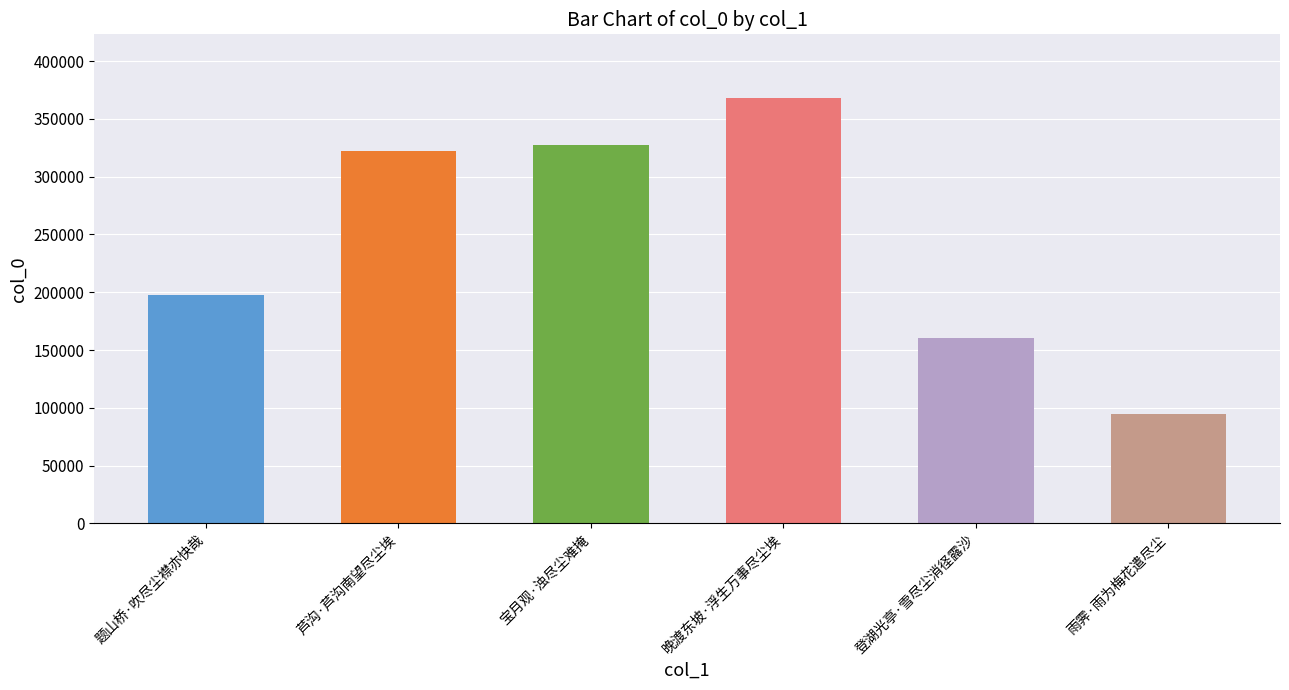

What is the sum of all values?

1470483